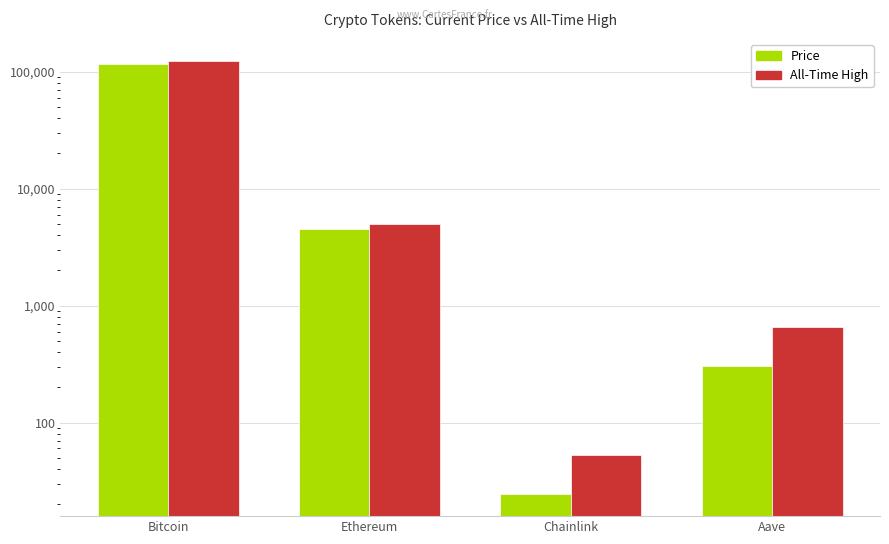

Which series has the largest range (max minus min)?

All-Time High